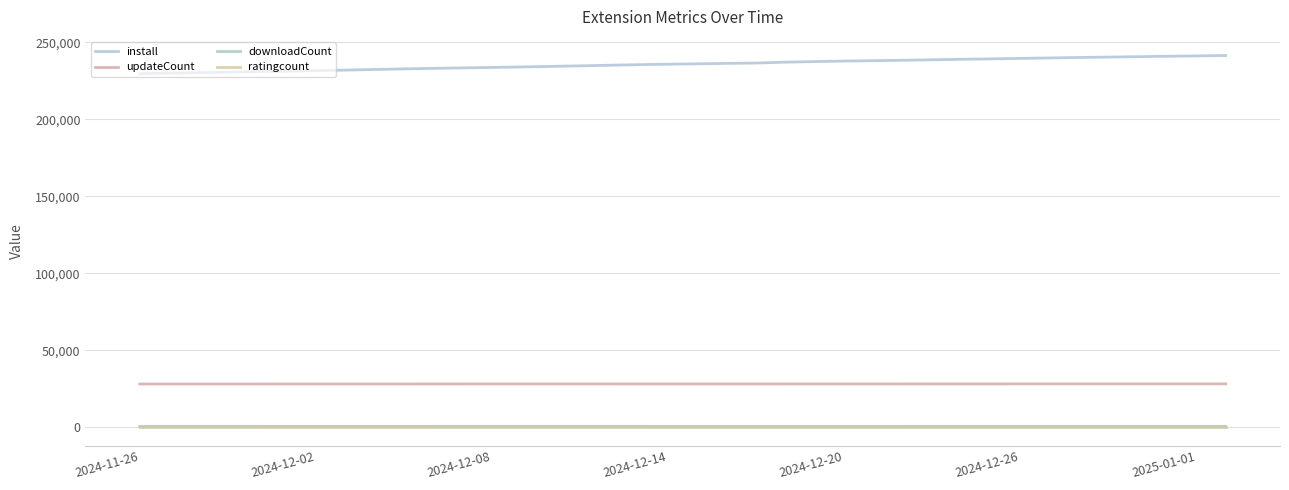

How many series are shown in this chart?

4